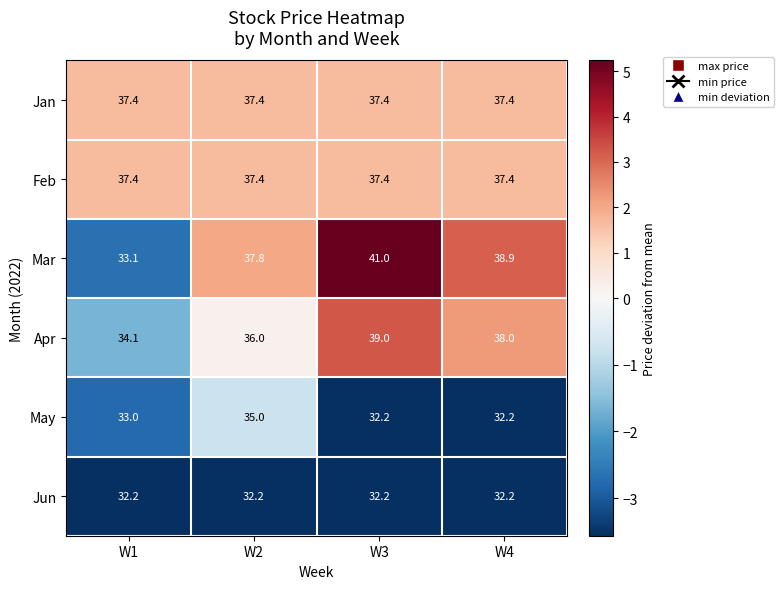

How many values in the Mar series are below 38?

2